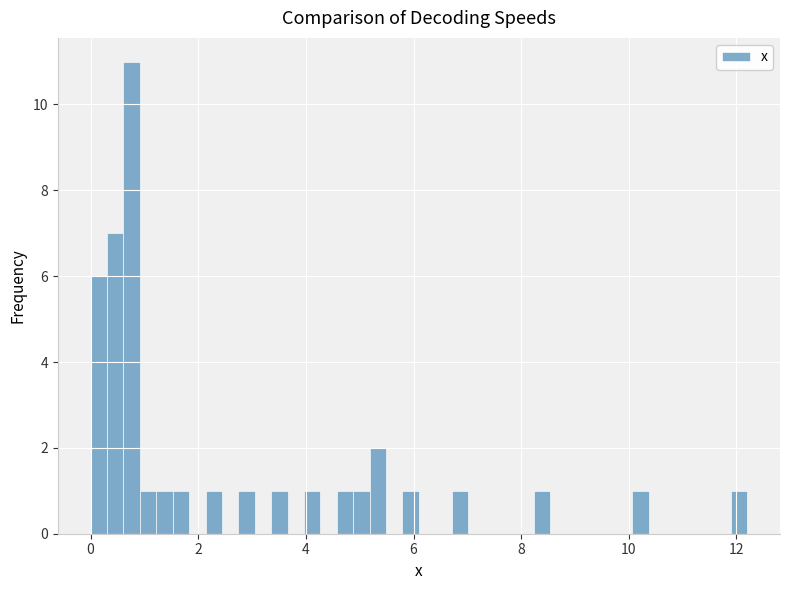

Read against the x-axis, roughly where is the centre of the tallest bar?

0.8